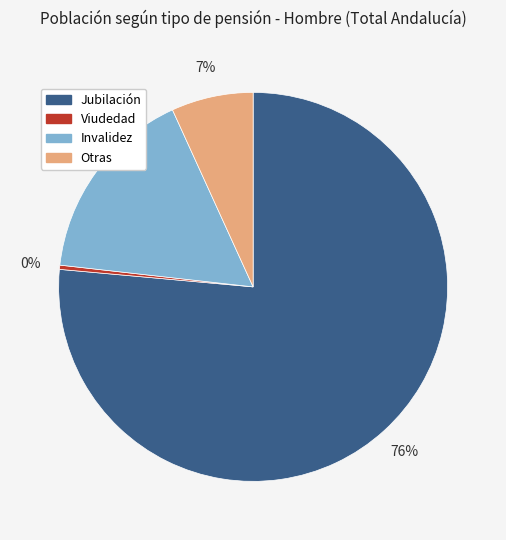

How many segments does this pie chart have?

4